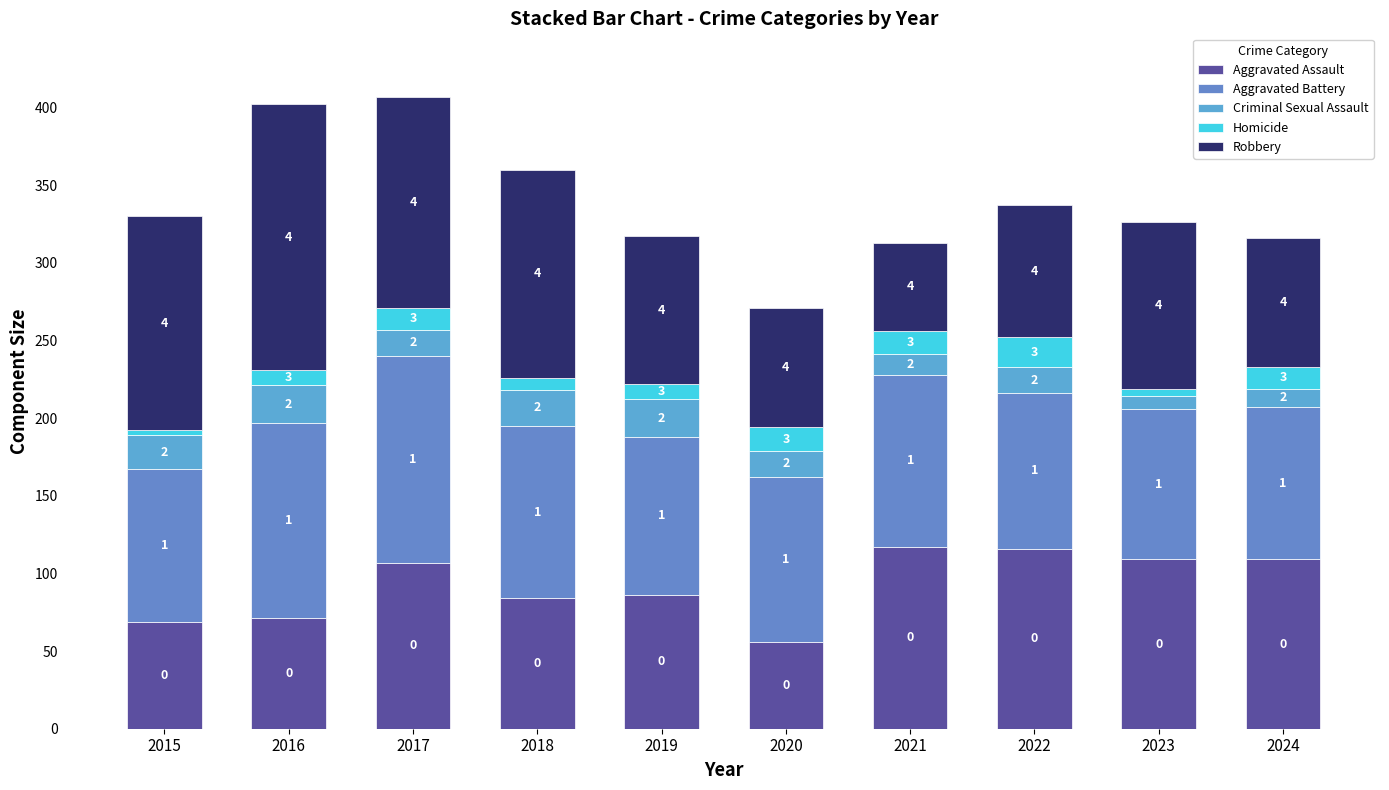

How many bars are there in total?

10